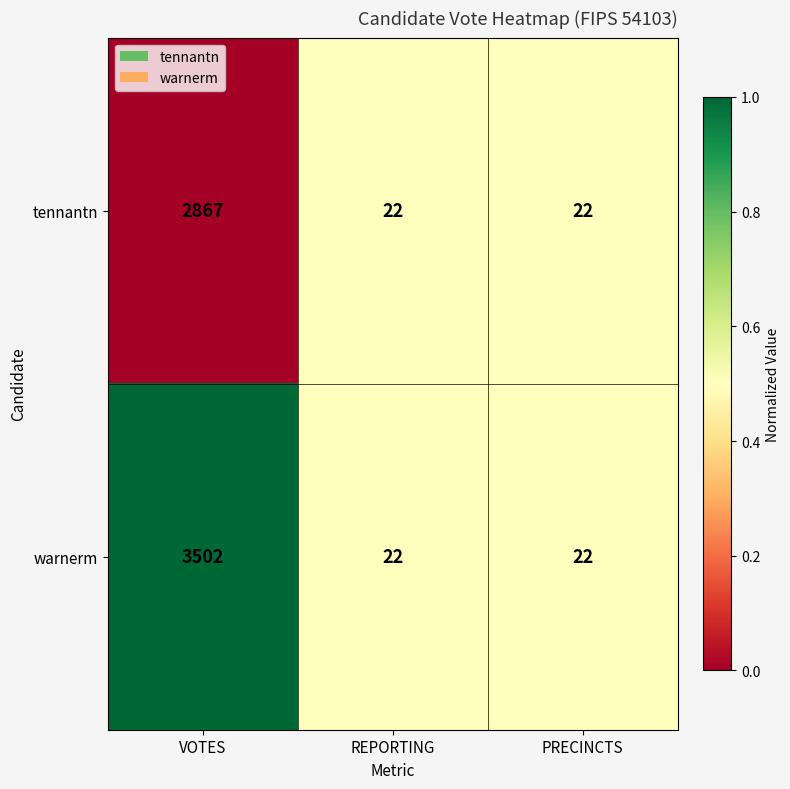

Which series changed the most between VOTES and REPORTING?

warnerm